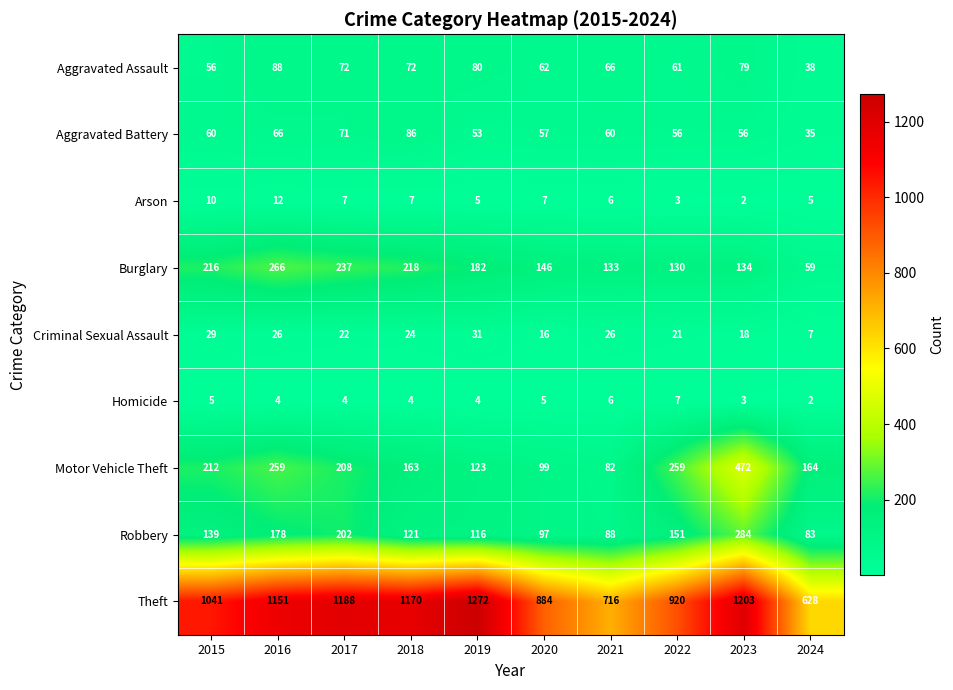

How many distinct data groups are displayed?

9